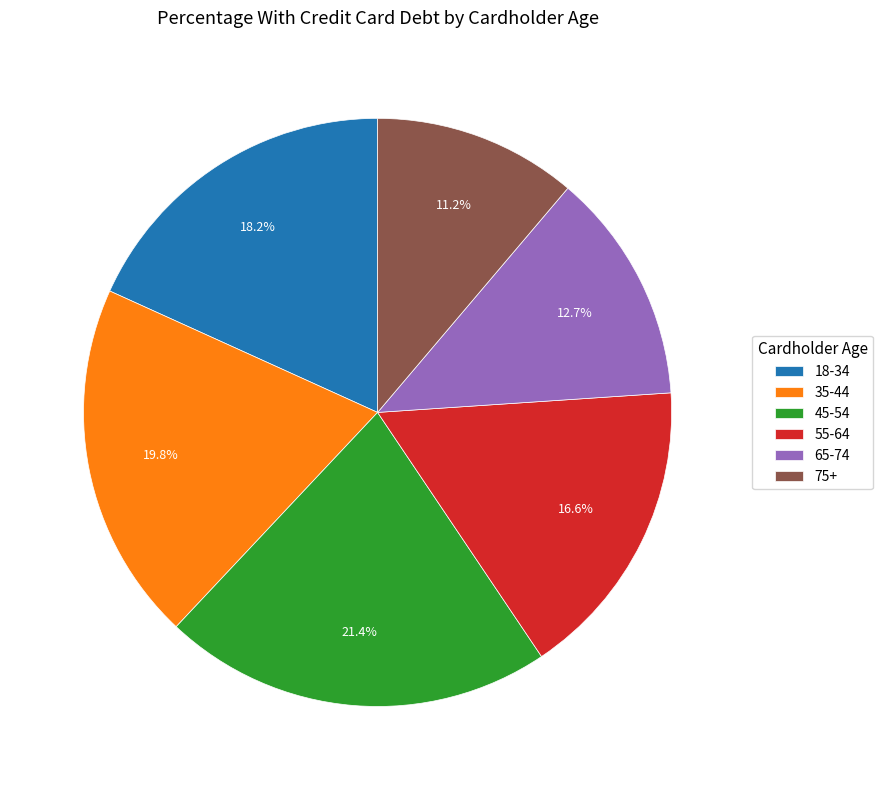

Is it true that 18-34 is 27% of the pie?

False